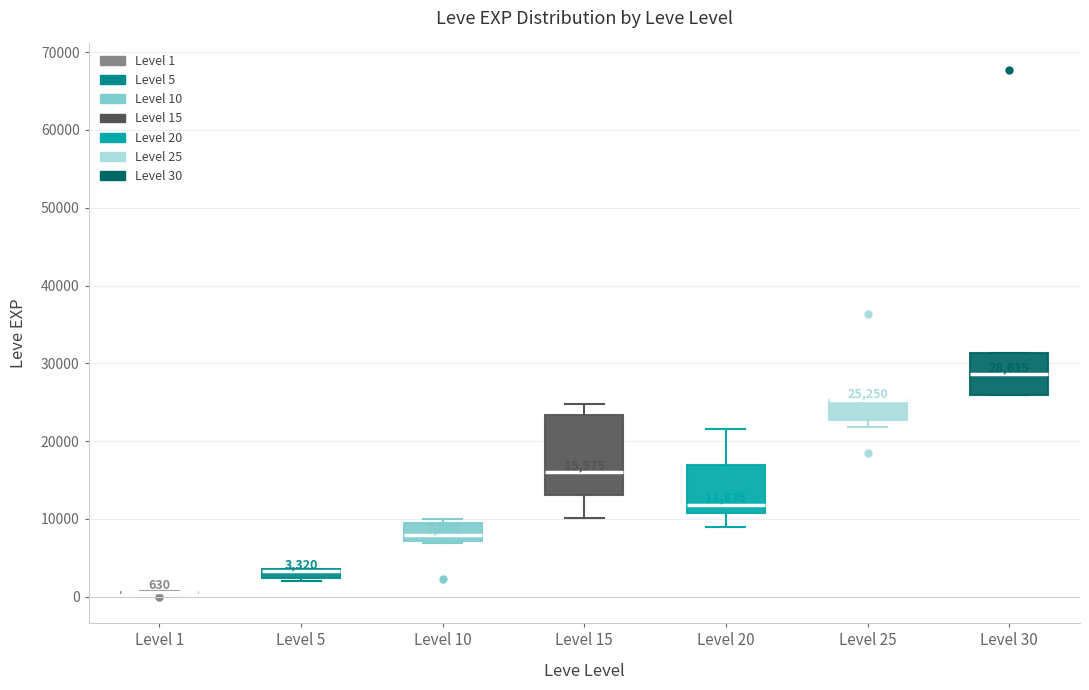

Which box is the tallest, from its lower edge to its upper edge?

Level 15